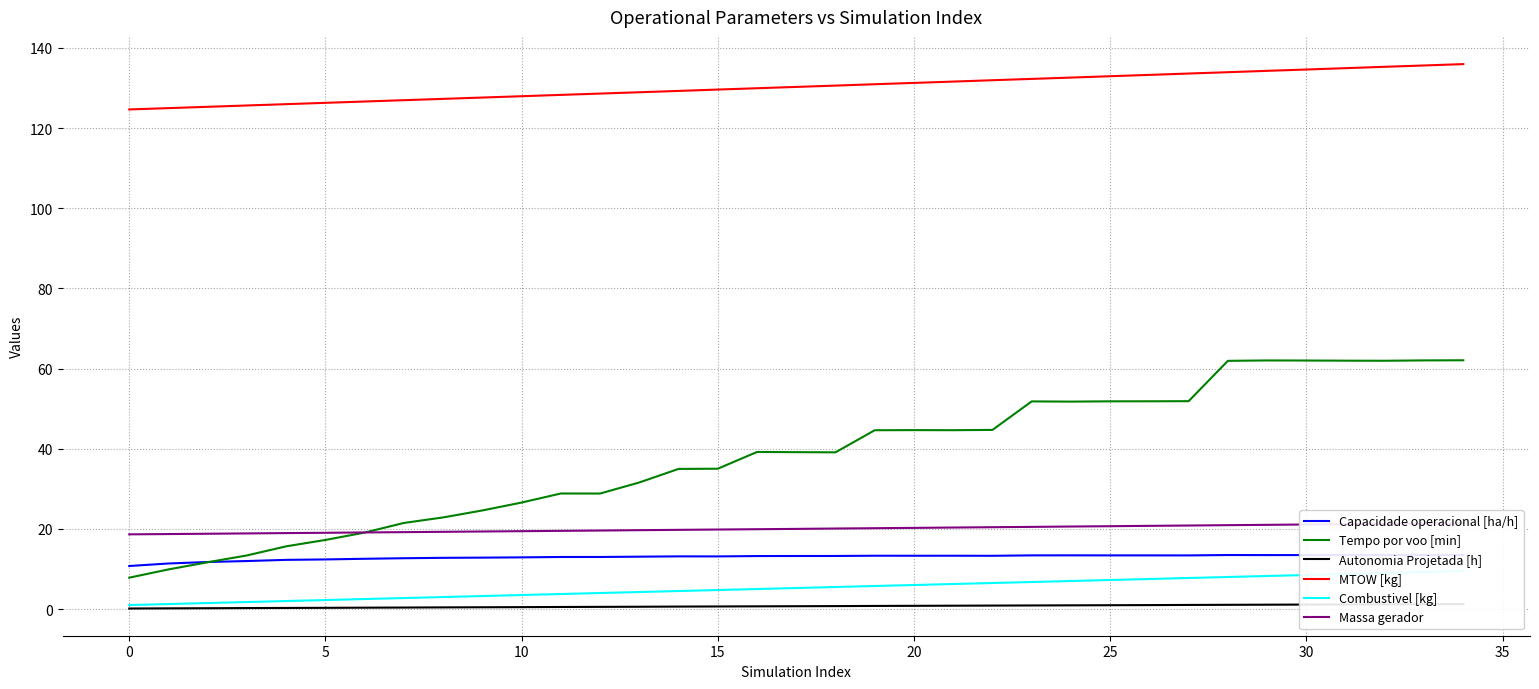

What is the difference between the maximum and second lowest values in the Tempo por voo [min] series?

52.2